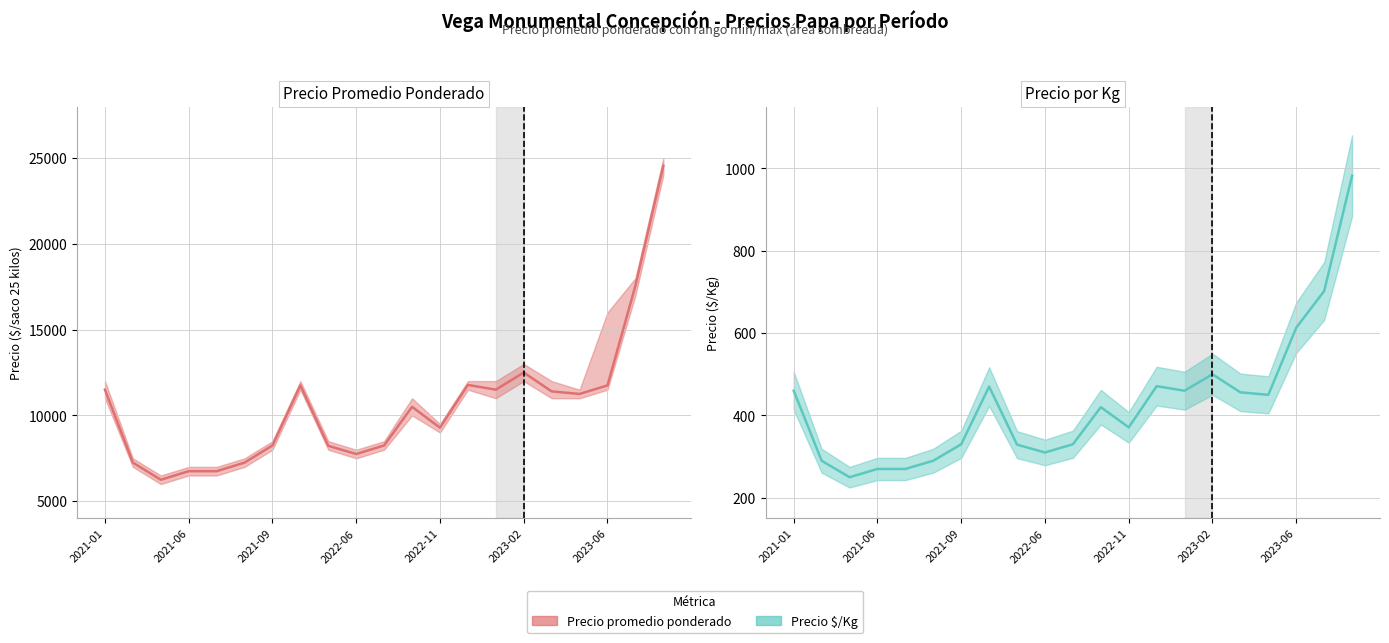

Reading left to right, what are all the values shown in this chart?

Precio promedio ponderado: 11500	7250	6250	6750	6750	7250	8250	11750	8227	7750	8250	10500	9286	11778	11500	12500	11400	11250	11750	17556	24545
Precio $/Kg: 460	290	250	270	270	290	330	470	329	310	330	420	371	471	460	500	456	450	613	702	982